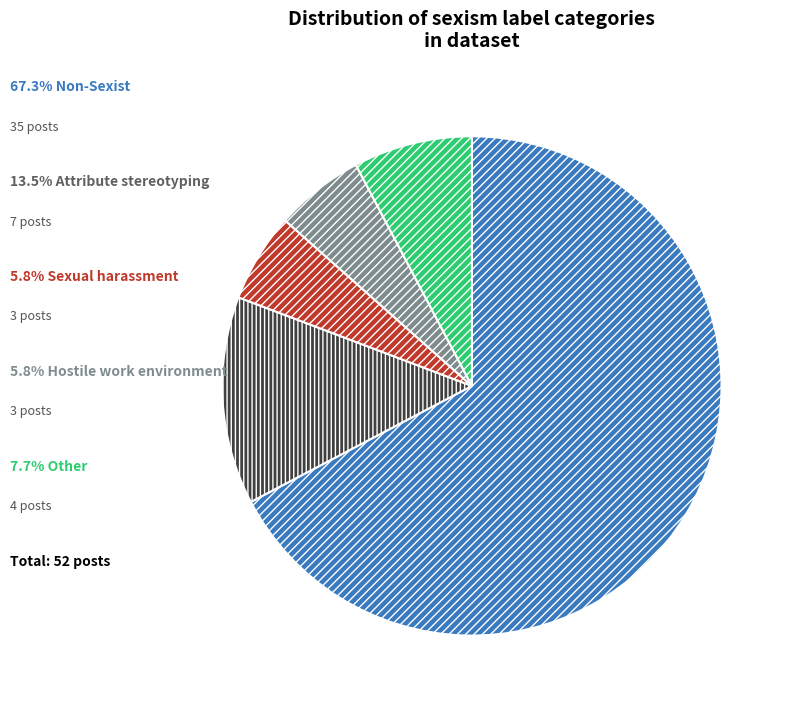

Is there a majority slice in this chart?

Yes